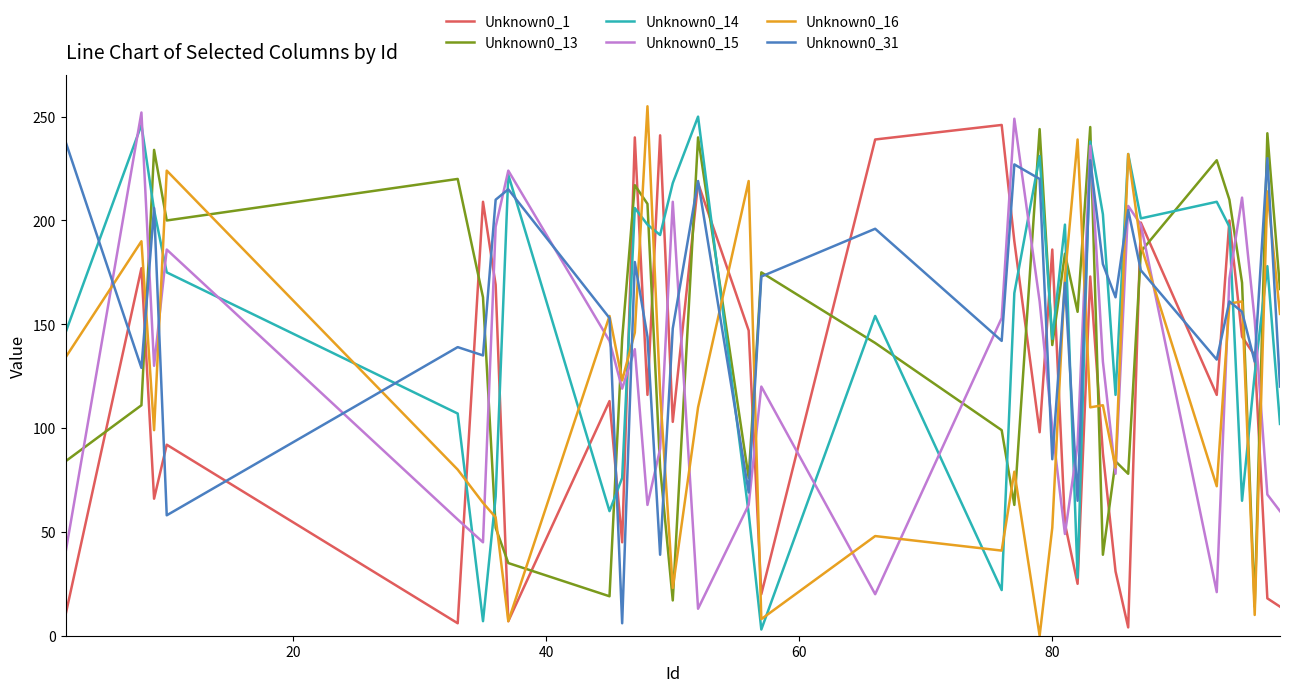

After their last crossing, which series has the higher values: Unknown0_13 or Unknown0_1?

Unknown0_13